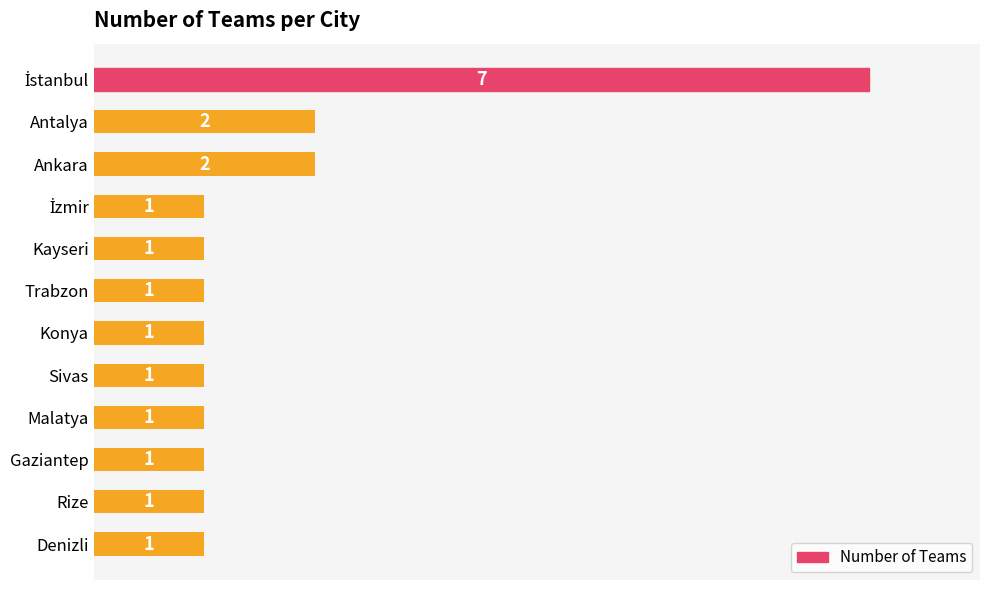

Count the values in the range 1 to 2.

11